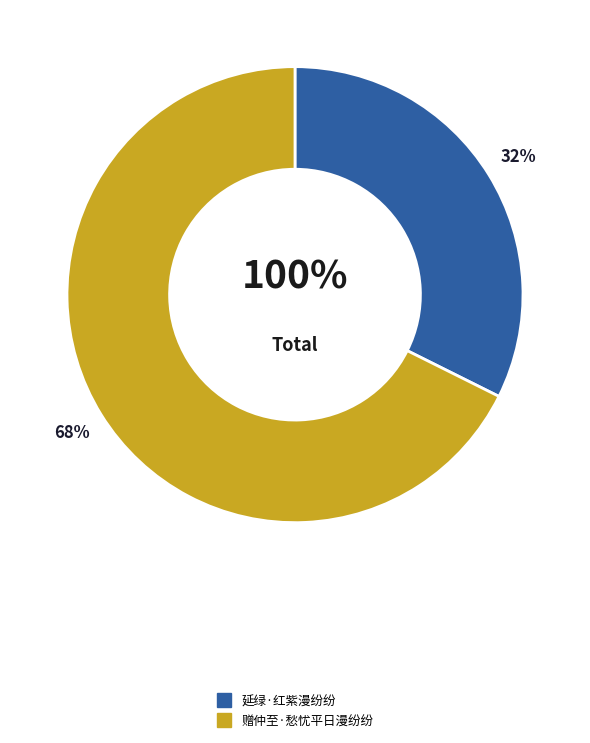

Which slice is the smallest?

延绿·红紫漫纷纷